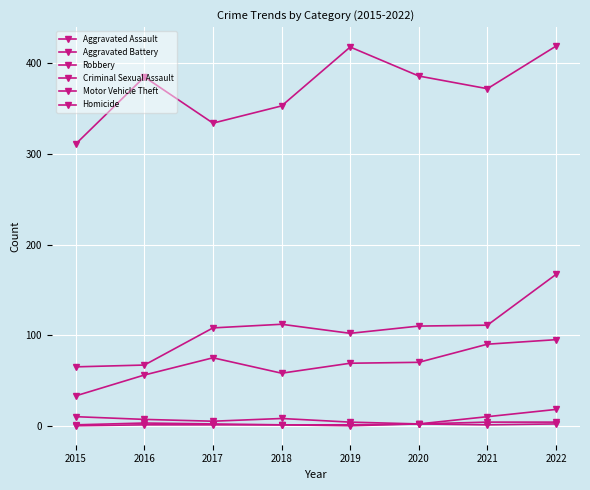

What is the value of the Homicide point at the 8th from the left?

4